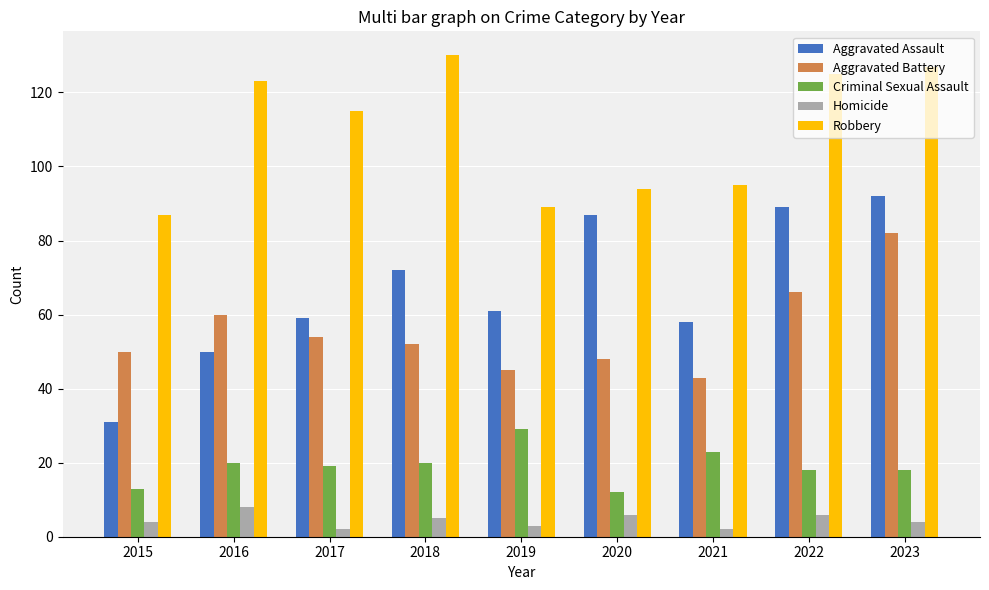

What is the sum of all Robbery values?

985